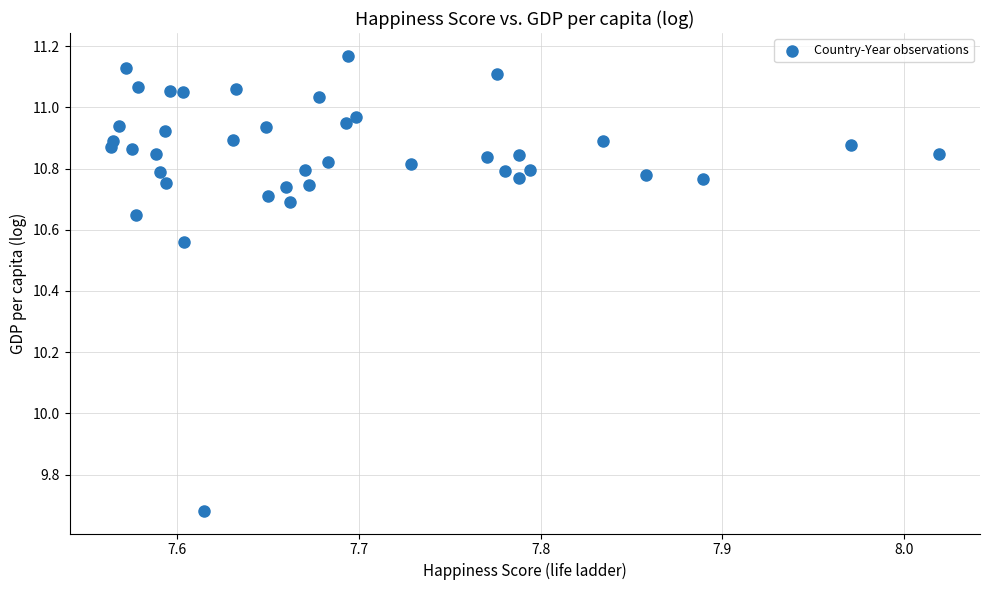

What is the range of X values (max minus min)?

0.5